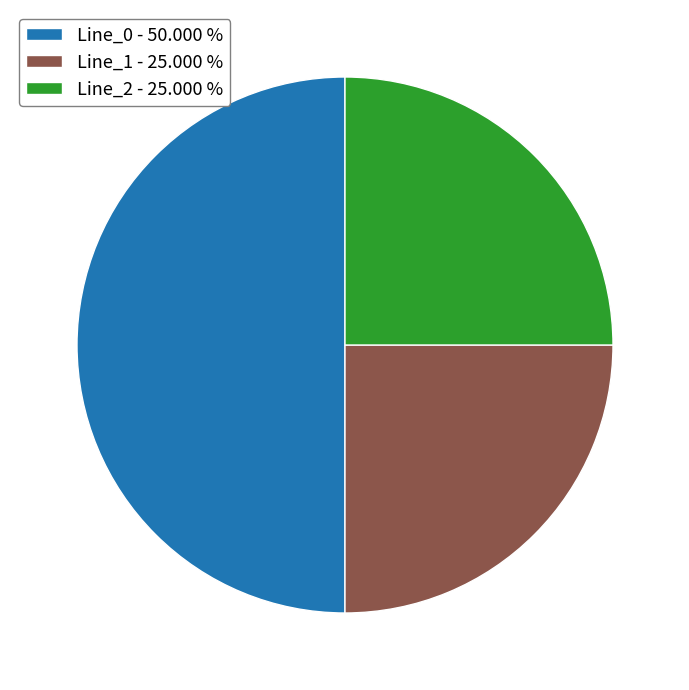

Approximately how many times larger is the value at Line_2 - 25.000 % compared to Line_0 - 50.000 %?

0.5